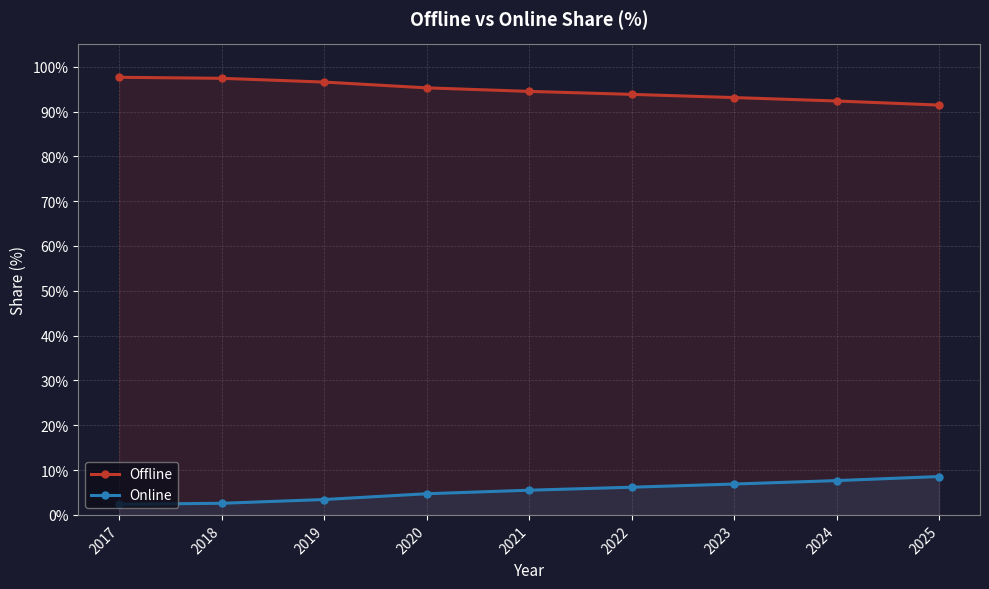

True or false: Offline and Online intersect in this chart.

False